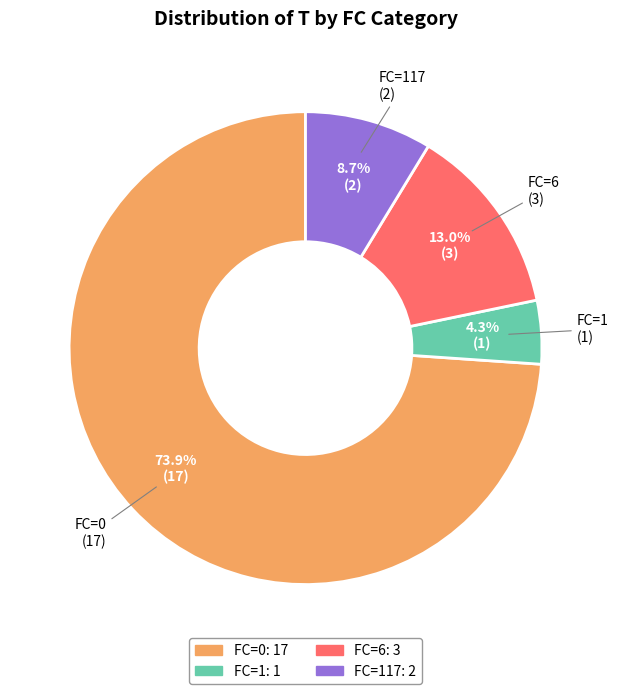

Do FC=6 and FC=1 together represent more than half of the pie?

No